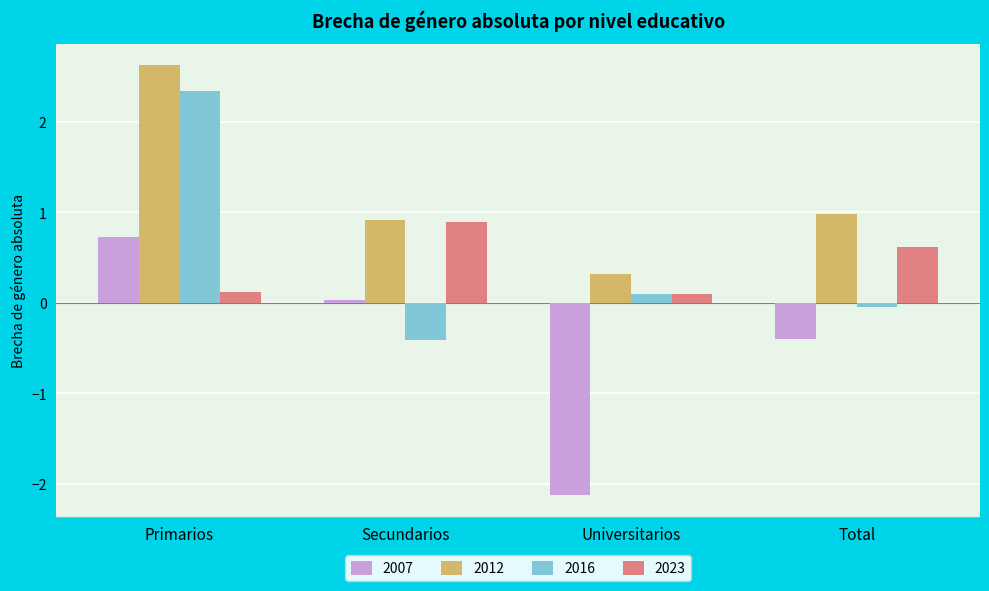

Is the value of 2007 at Primarios greater than the value of 2016 at Universitarios?

Yes